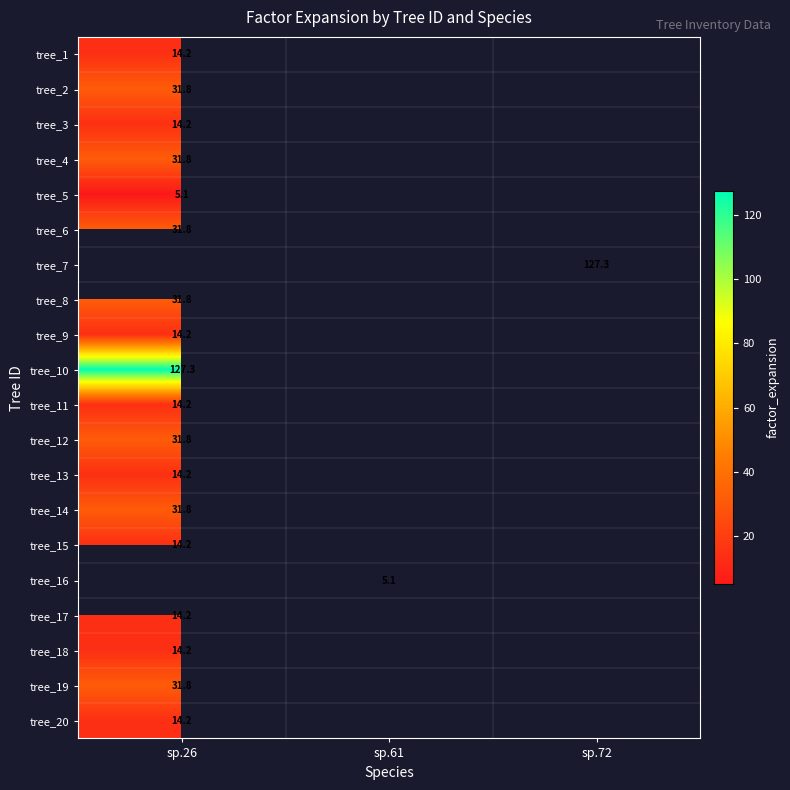

List the labels in order of tree_19 value, smallest first.

sp.26, sp.61, sp.72